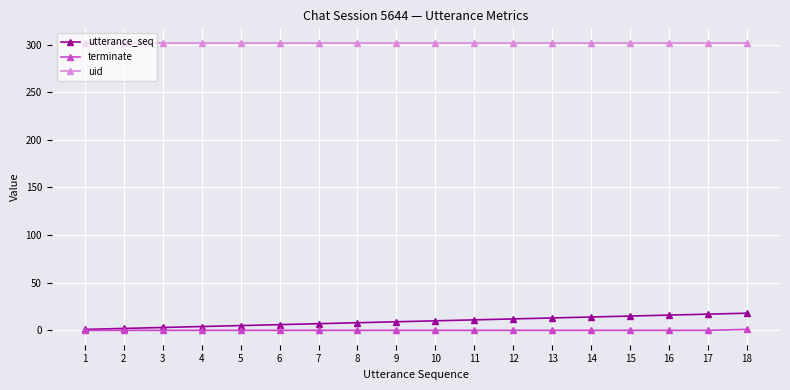

Which series has the largest range (max minus min)?

utterance_seq